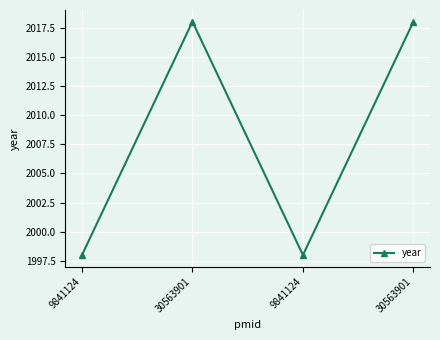

What is the greatest value displayed?

2018